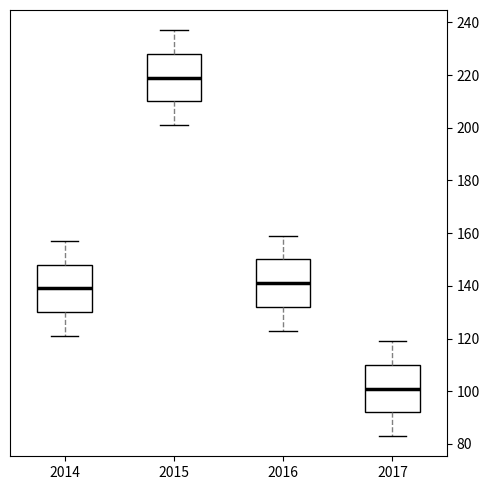

Reading left to right, read every box against the y-axis: the position of its median line, the range the box covers, and the ends of its whiskers. The values are not printed on the chart, so give them approximately, as read against the axis.

2014: median 140, box 130 to 148, whiskers 122 to 158
2015: median 220, box 210 to 228, whiskers 202 to 238
2016: median 142, box 132 to 150, whiskers 124 to 160
2017: median 102, box 92 to 110, whiskers 84 to 120